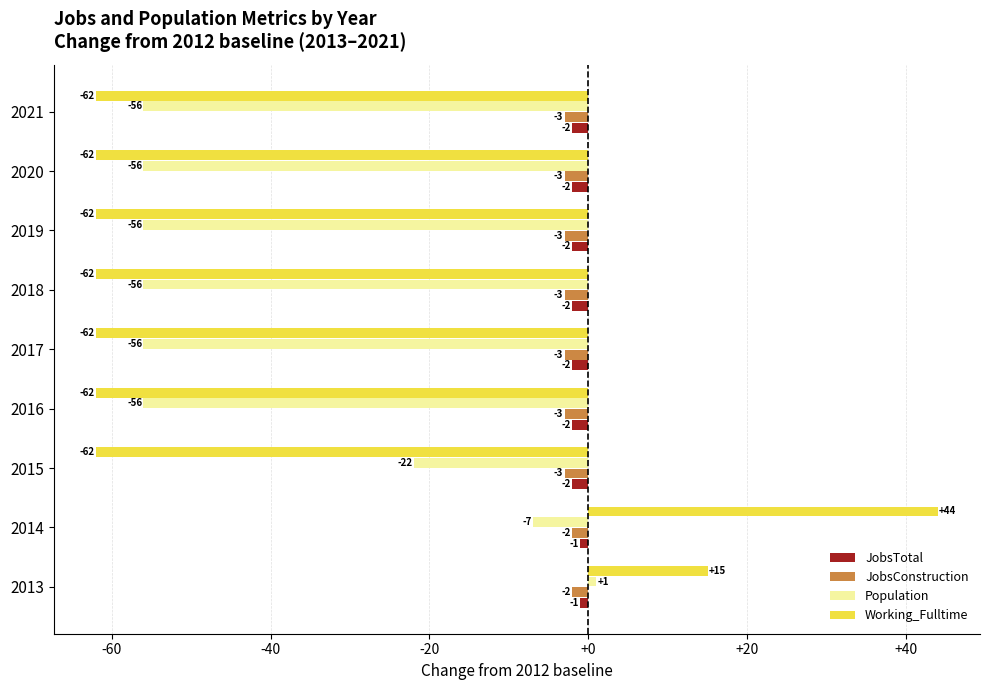

List the series in order of their peak value, highest first.

Working_Fulltime, Population, JobsTotal, JobsConstruction